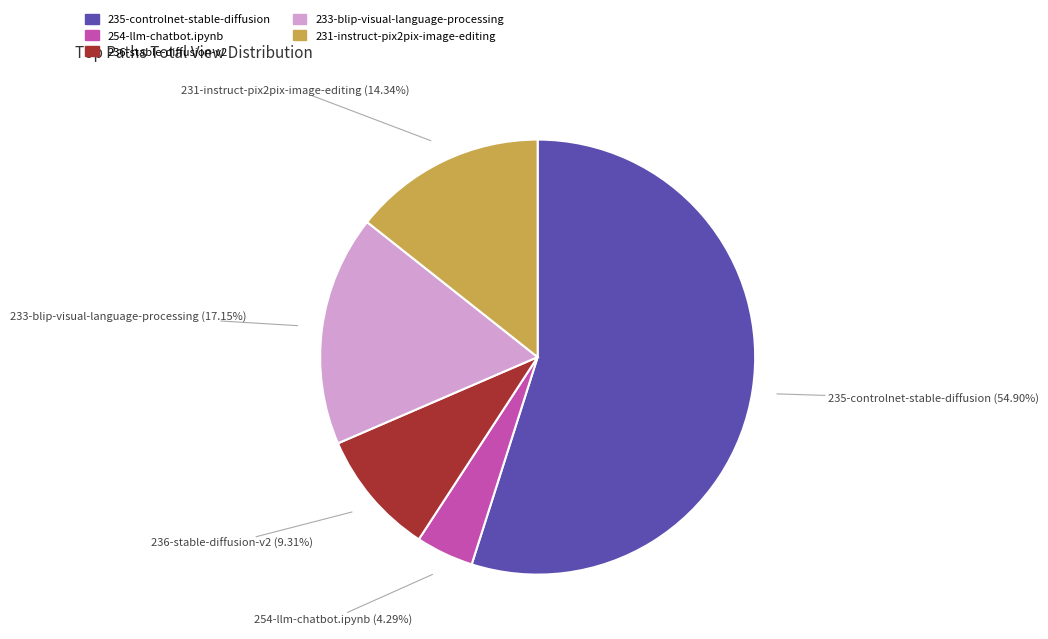

Rank the categories by value from highest to lowest.

235-controlnet-stable-diffusion, 233-blip-visual-language-processing, 231-instruct-pix2pix-image-editing, 236-stable-diffusion-v2, 254-llm-chatbot.ipynb